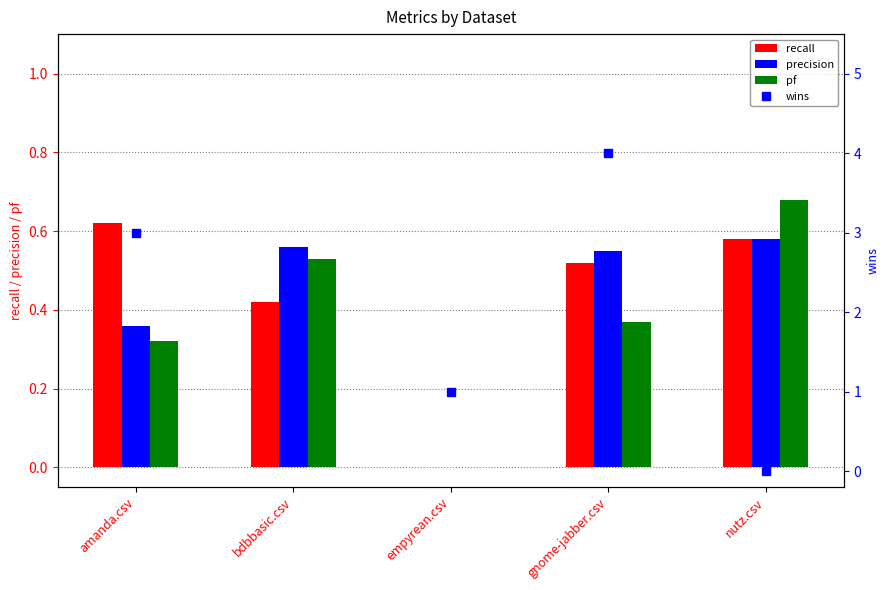

How many positive values does the recall series have?

4